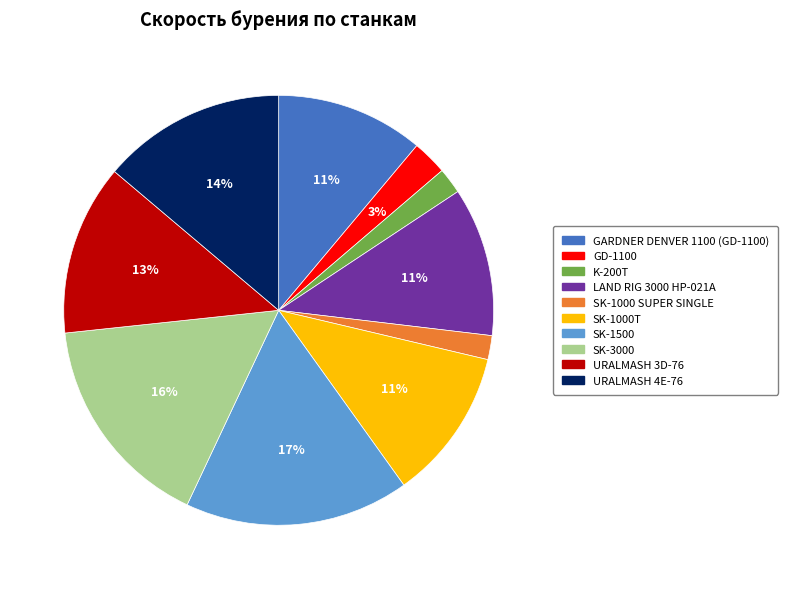

True or false: URALMASH 4E-76 accounts for 14% of the total.

True